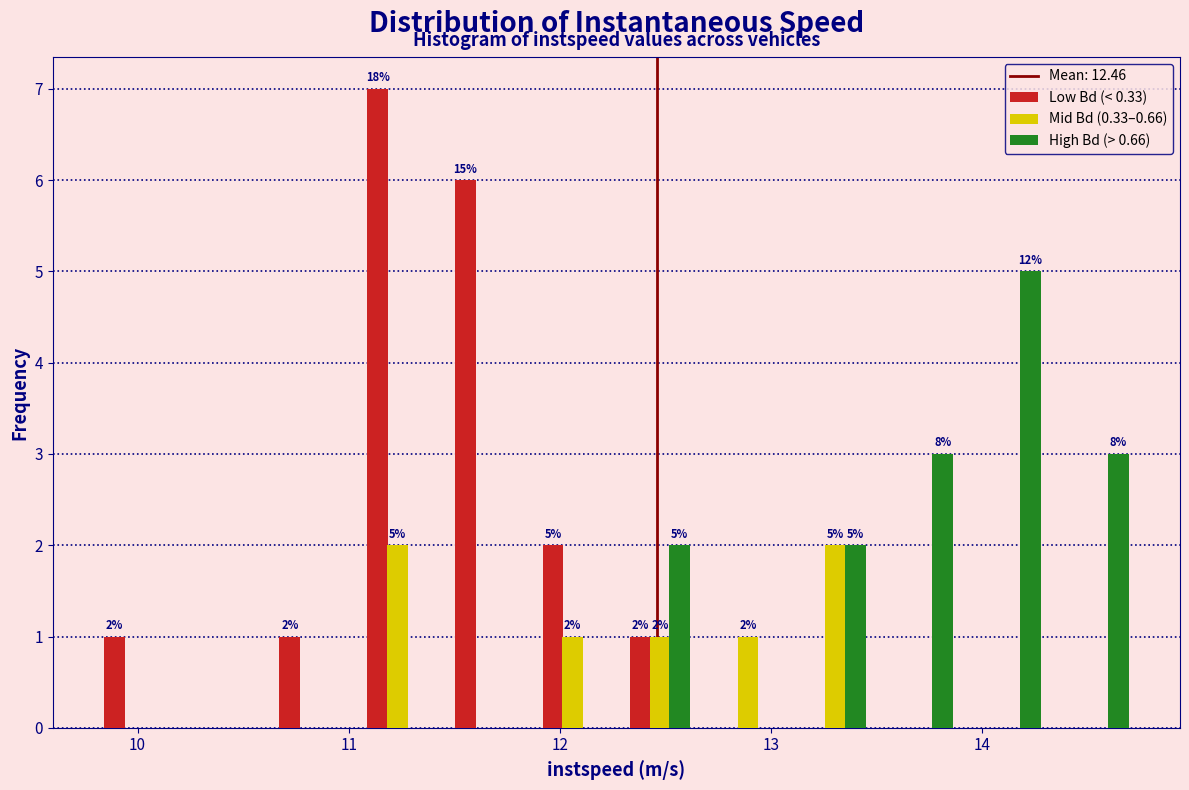

In the Low Bd (< 0.33) series, which range on the x-axis has the tallest bar?

11.0 to 11.4